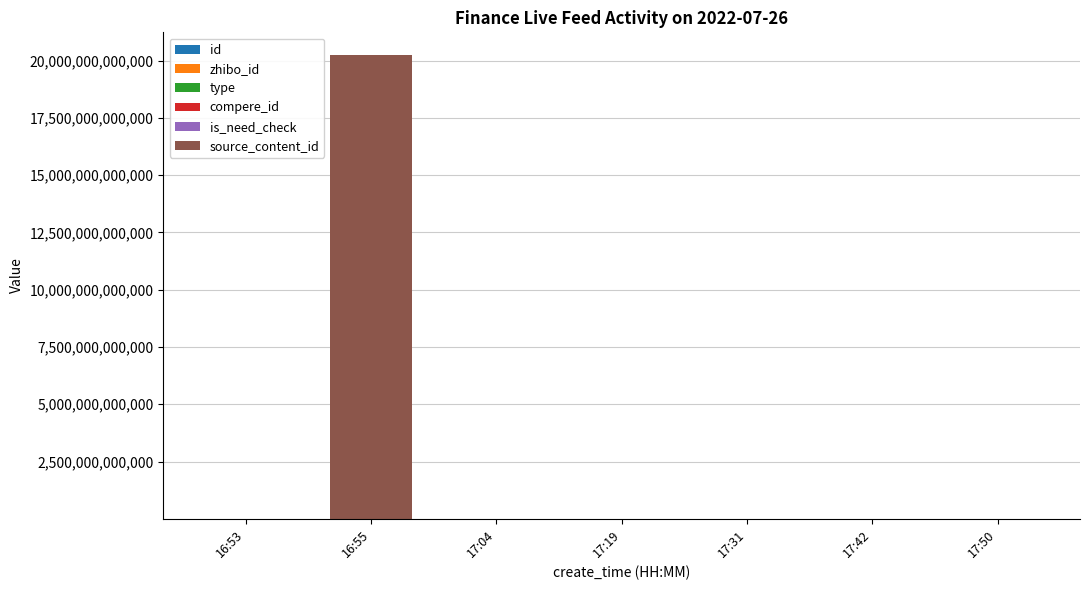

At which category is the sum across all series the highest?

16:55